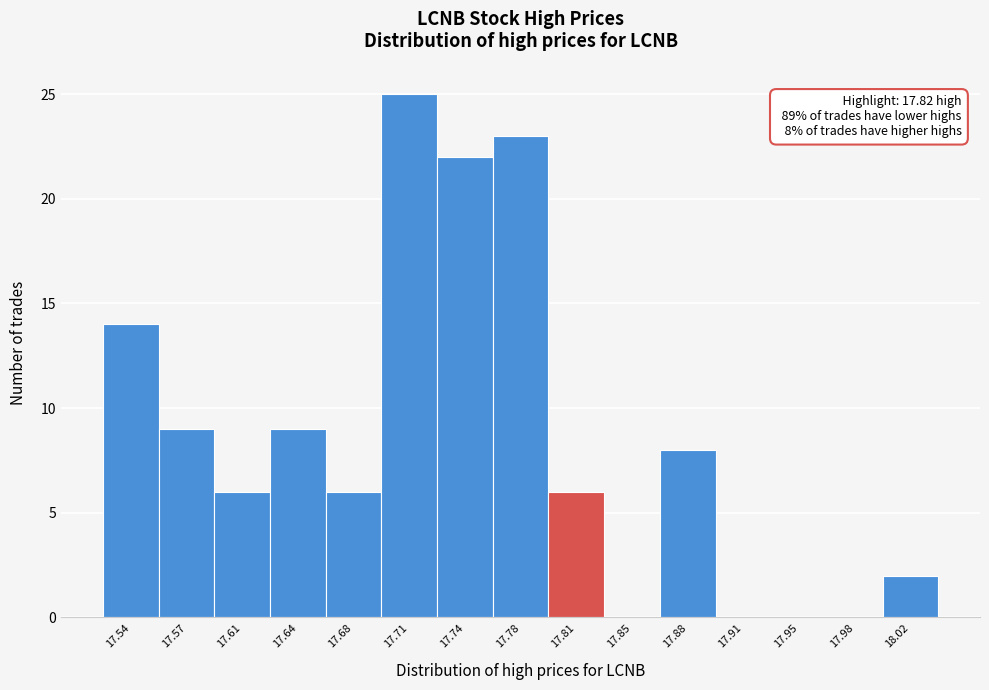

Reading left to right, what are all the values shown in this chart?

17.54=14	17.57=9	17.61=6	17.64=9	17.68=6	17.71=25	17.74=22	17.78=23	17.81=6	17.85=0	17.88=8	17.91=0	17.95=0	17.98=0	18.02=2